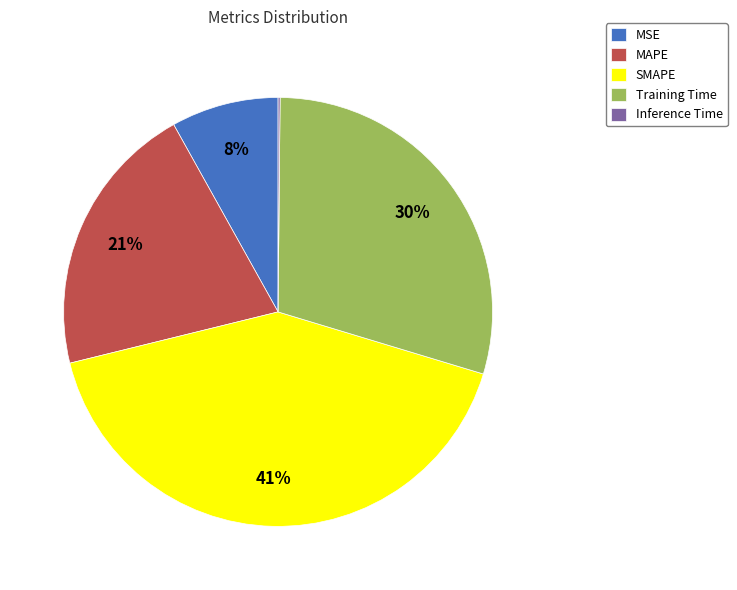

To the nearest percent, what is the difference between the largest and smallest slice percentages?

41%